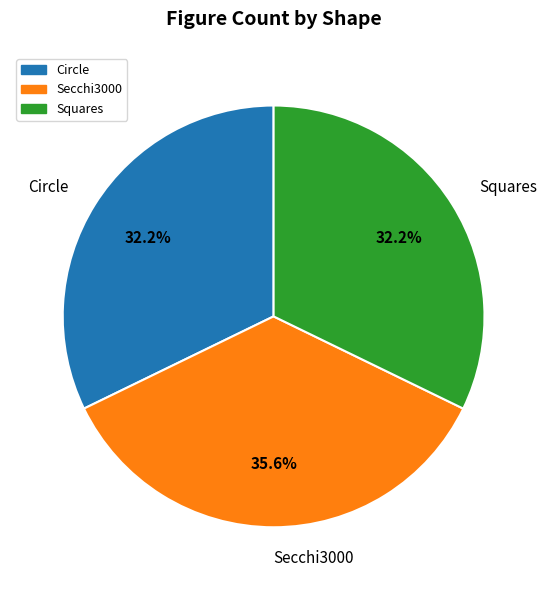

Count the number of slices in the pie.

3